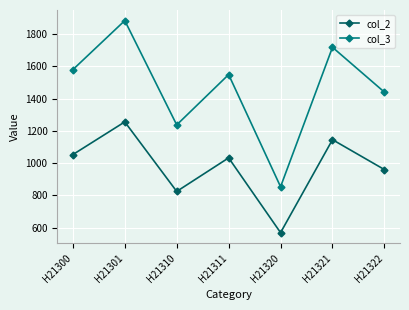

At which category is the sum across all series the highest?

H21301